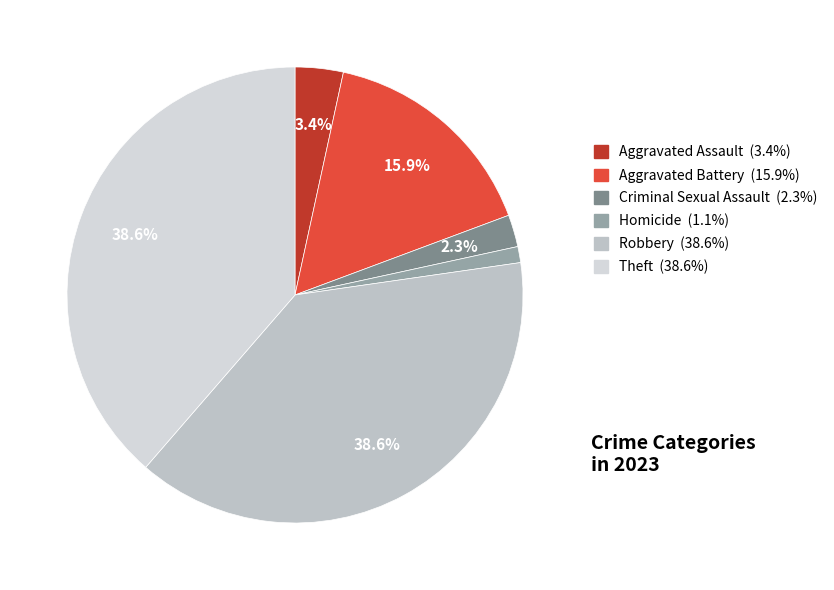

Which has a higher value, Robbery or Homicide?

Robbery